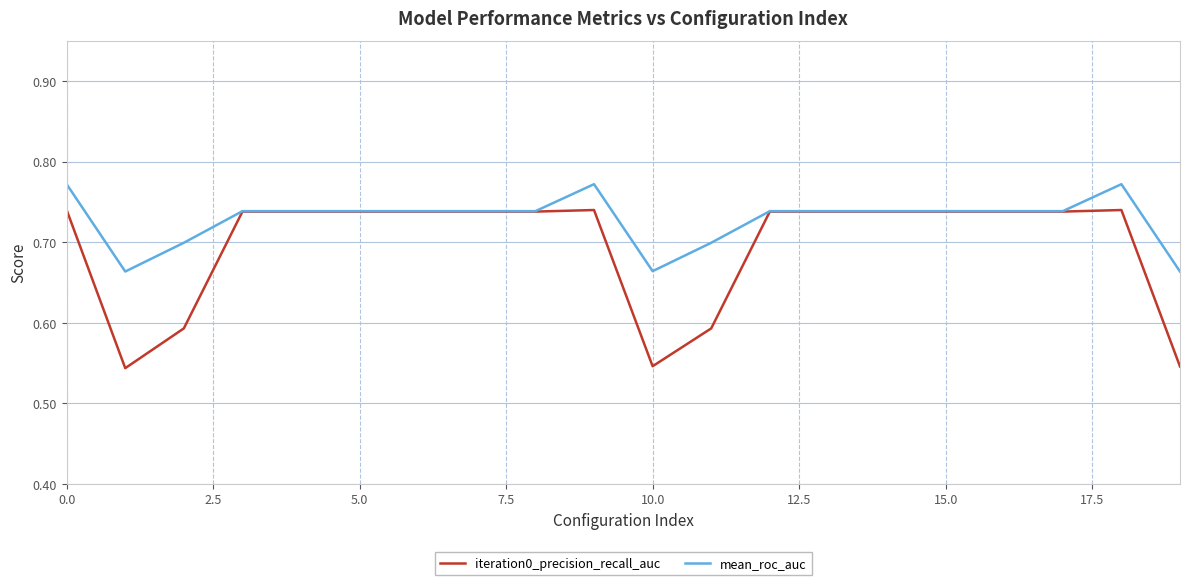

Rank the series by their average value, from highest to lowest.

mean_roc_auc, iteration0_precision_recall_auc